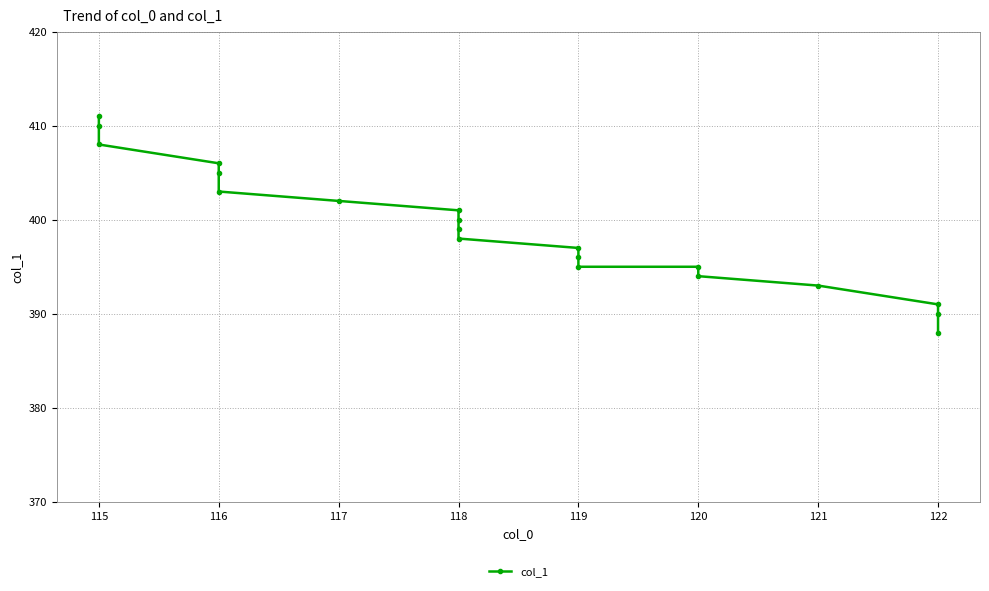

What is the sum of all values?

7982